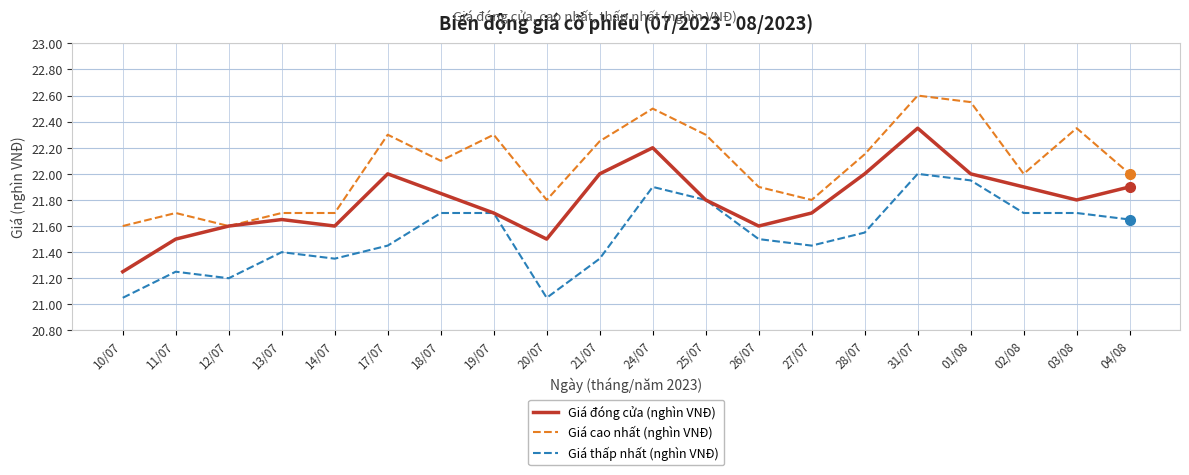

At which category is the sum across all series the highest?

31/07